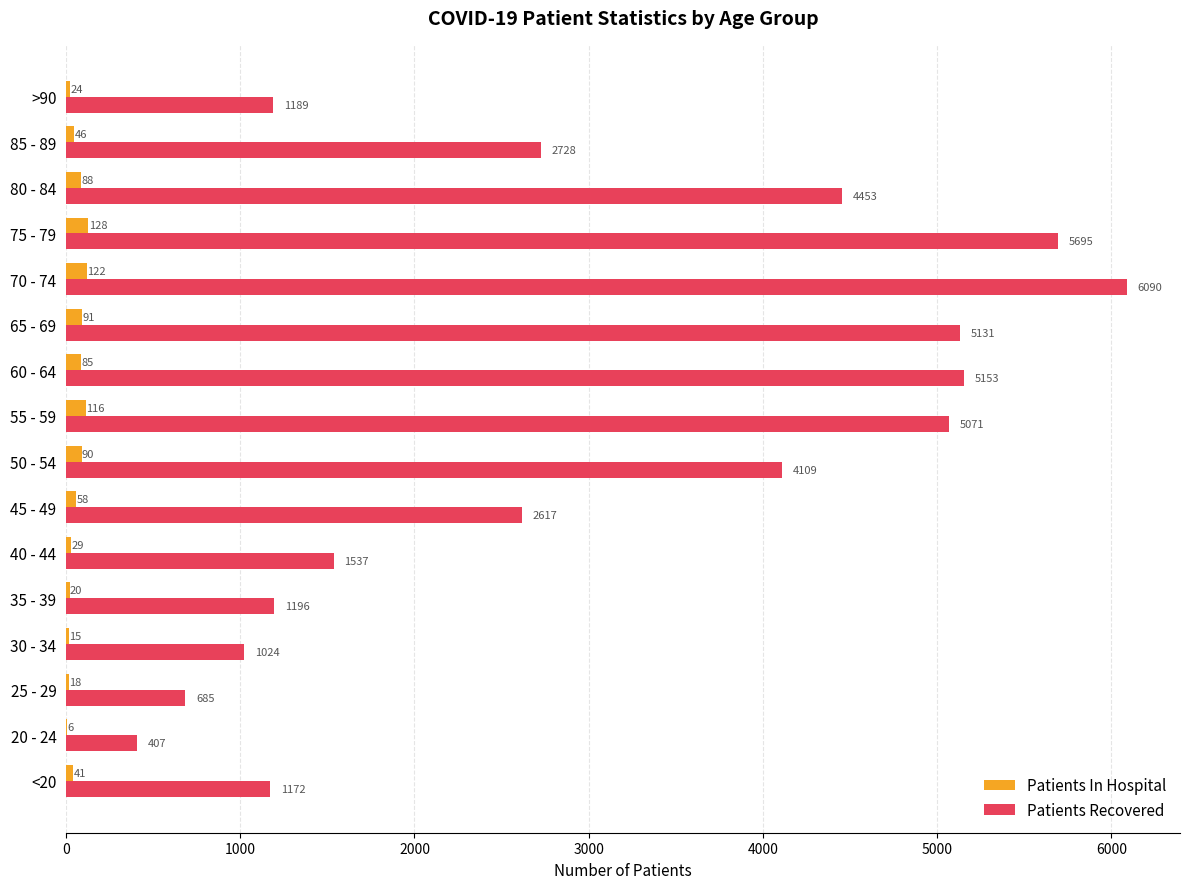

The value of Patients Recovered at 80 - 84 is 2478. True or false?

False